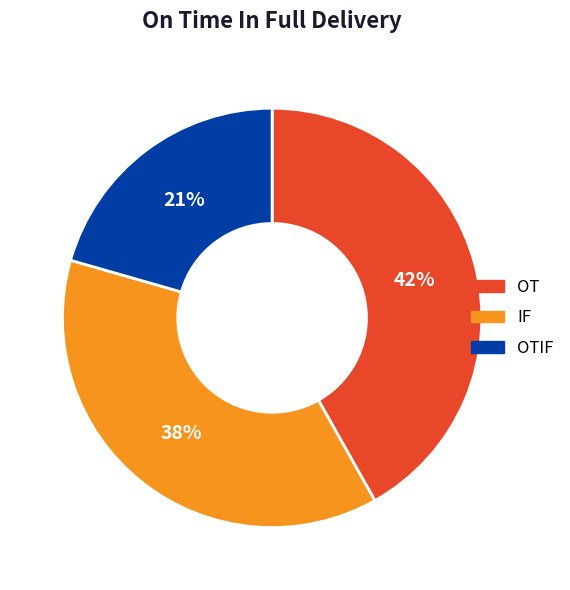

Which has a higher value, OTIF or OT?

OT